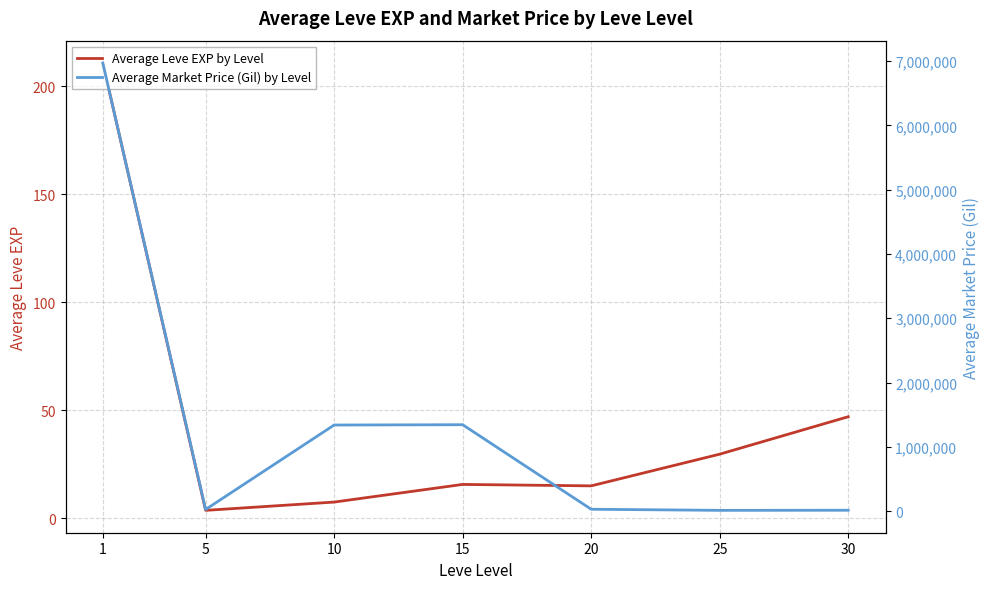

Read the Average Leve EXP by Level value at 1.

210.7